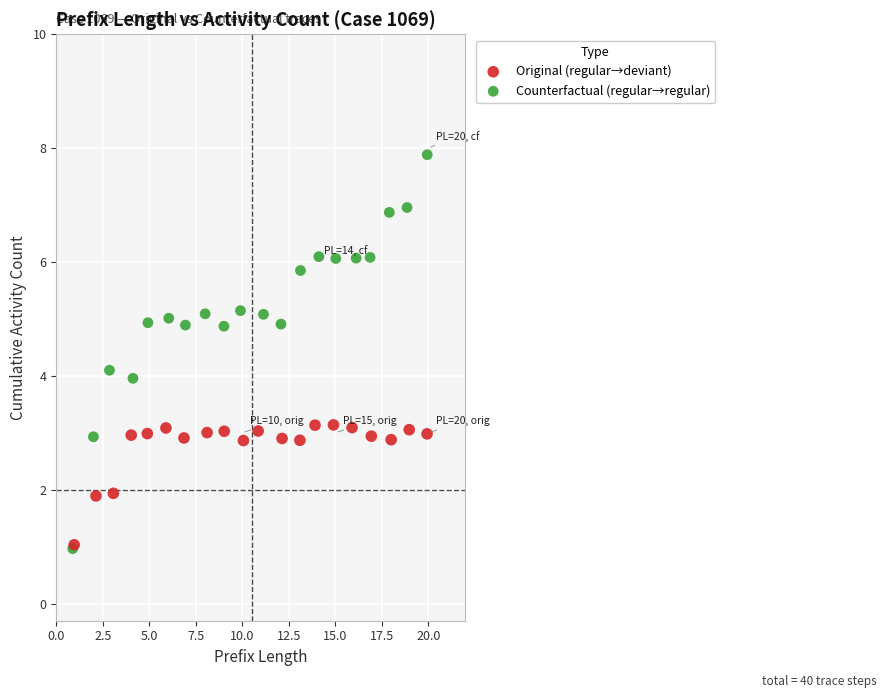

Which series contains the highest Y value?

Counterfactual (regular→regular)